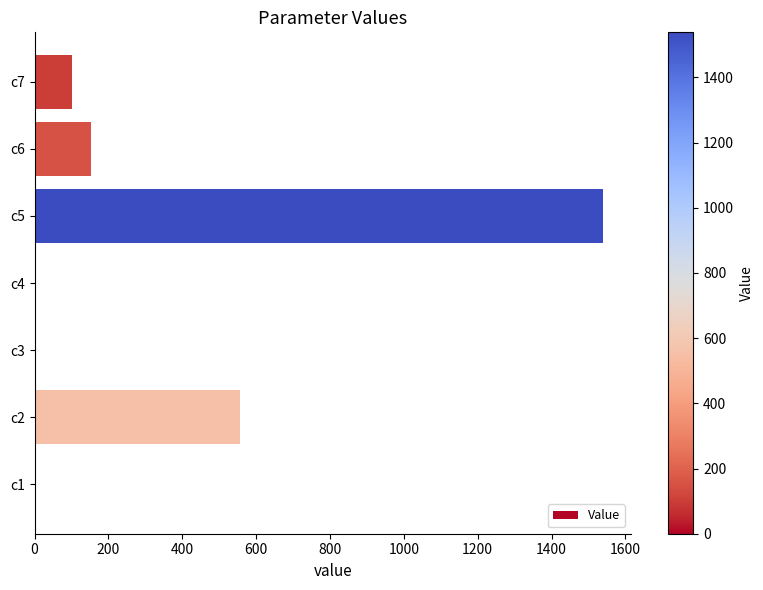

The value at c3 is 0.0. True or false?

True